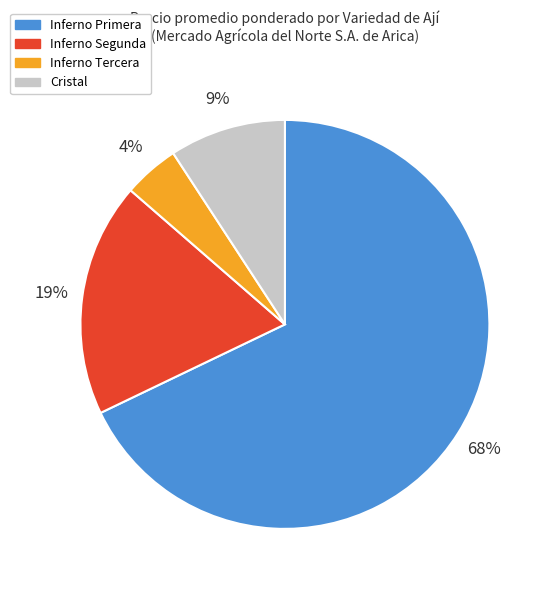

Which category has the smallest portion of the pie?

Inferno Tercera